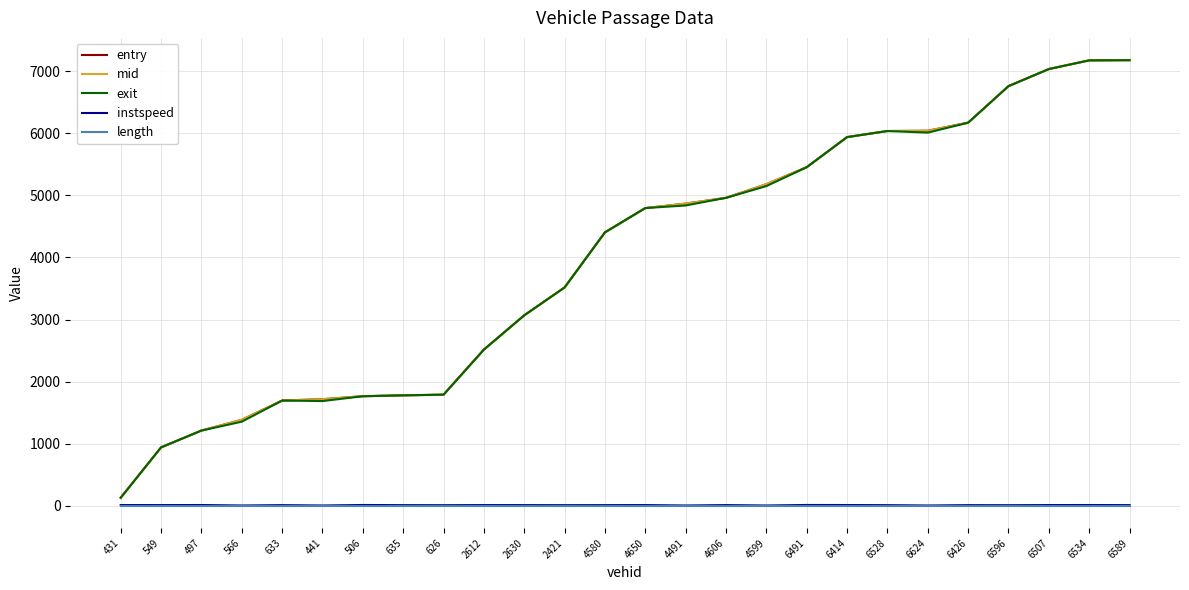

True or false: exit and length intersect in this chart.

False